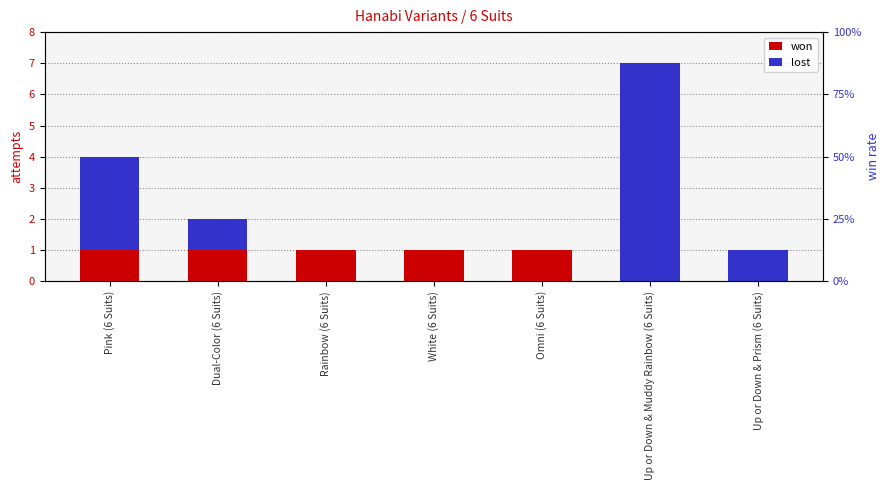

At which label does lost first exceed 1?

Pink (6 Suits)